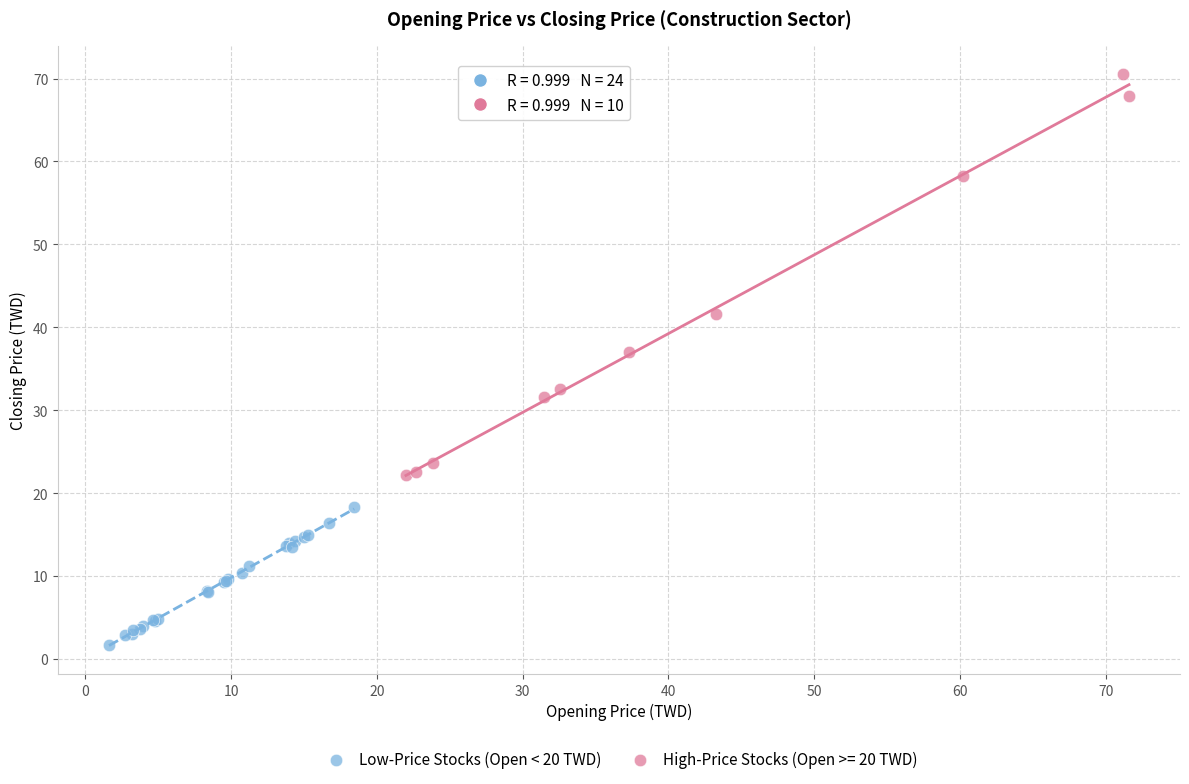

Which series reaches the minimum Y coordinate?

Low-Price Stocks (Open < 20 TWD)